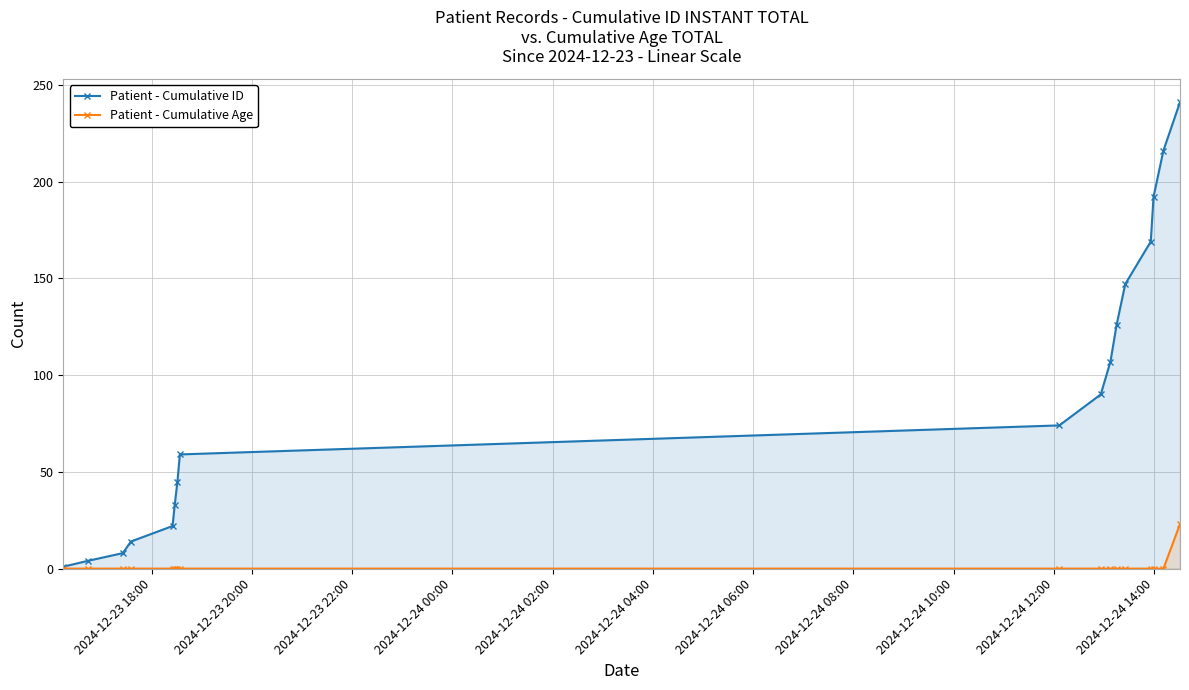

Which series has the largest total across all categories?

Patient - Cumulative ID